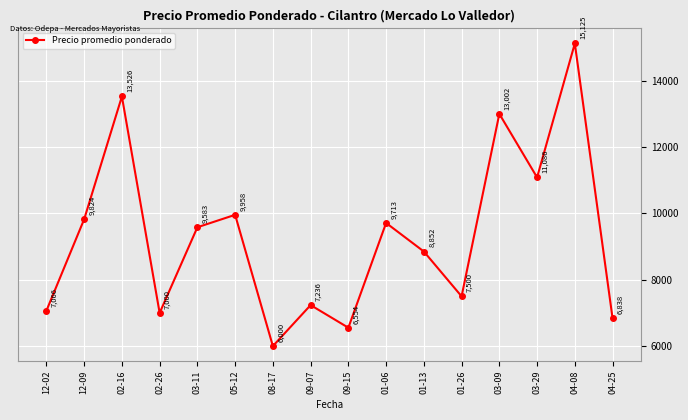

How many points are higher than both their immediate neighbors (excluding endpoints)?

6